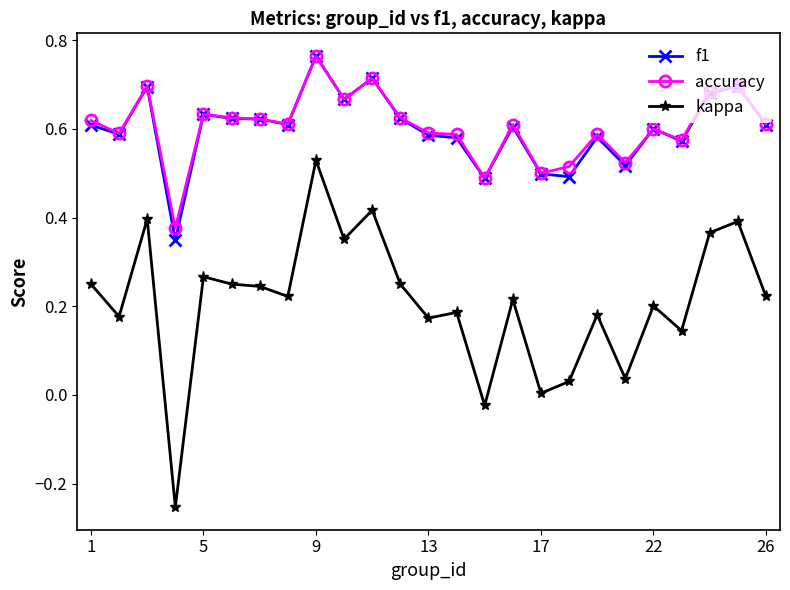

True or false: accuracy and kappa cross at least once.

False